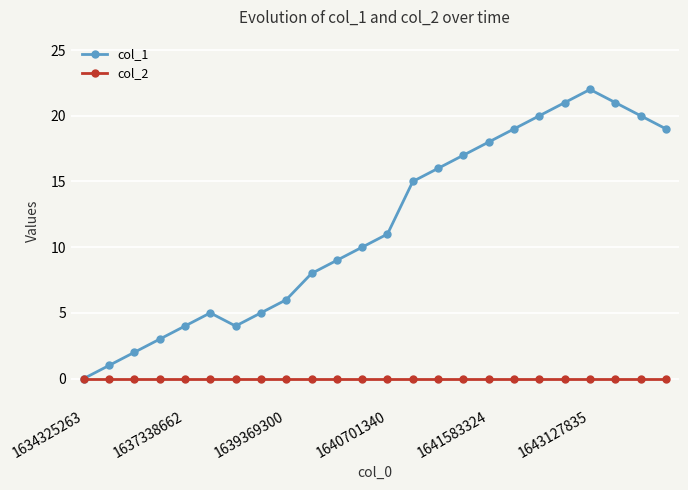

Count the number of data series in this chart.

2